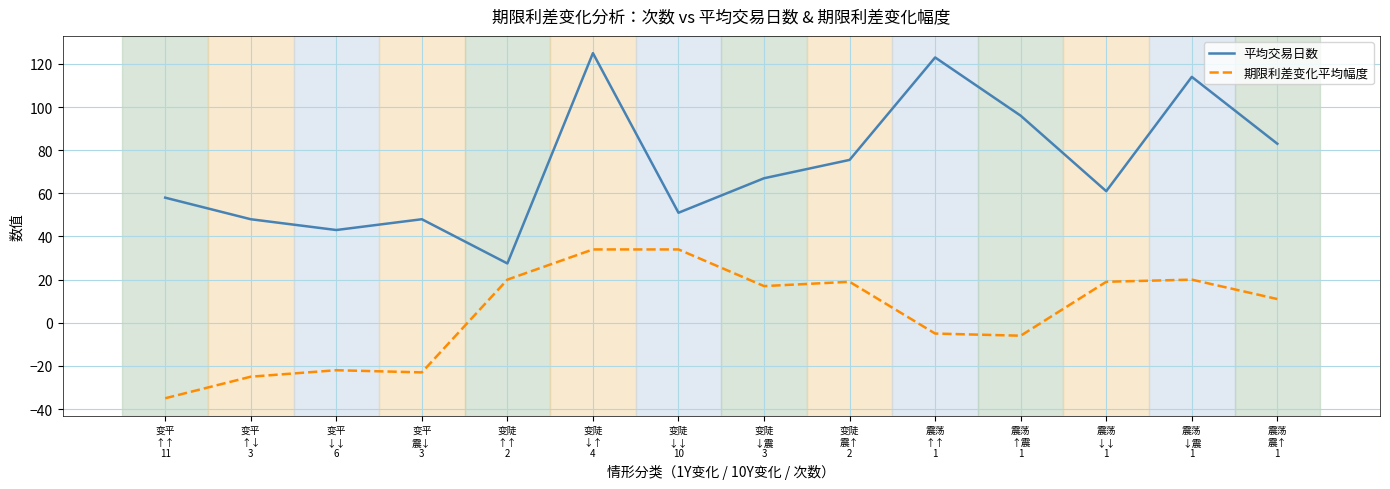

At which category is the sum across all series the highest?

变陡
↓↑
4